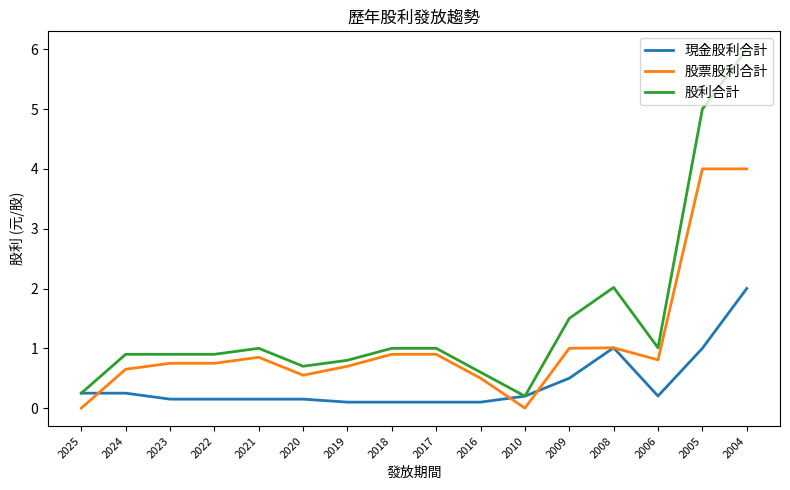

What is the approximate value of 股票股利合計 at 2019?

0.7